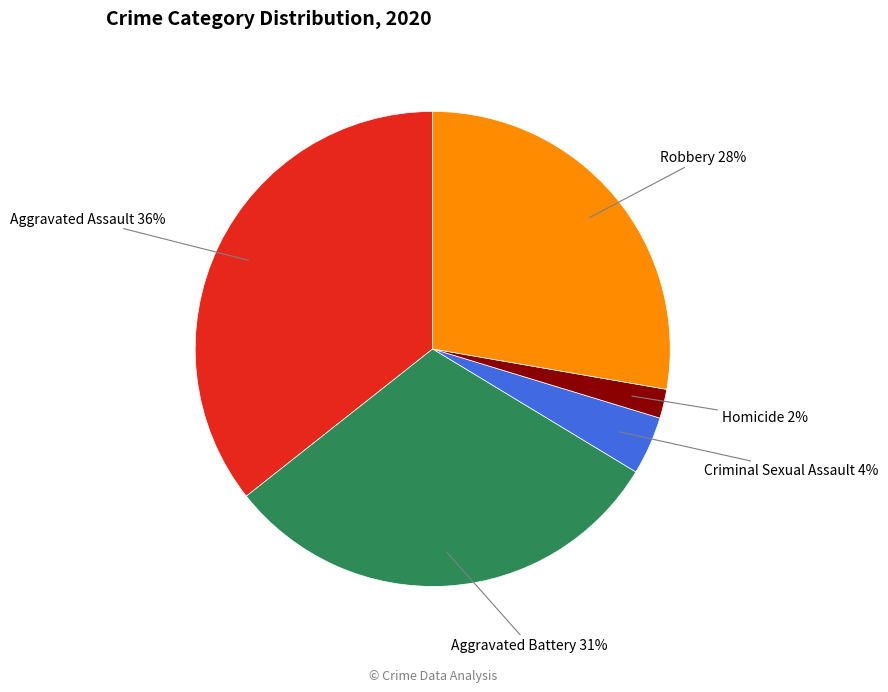

Is there any slice that represents more than half of the pie?

No